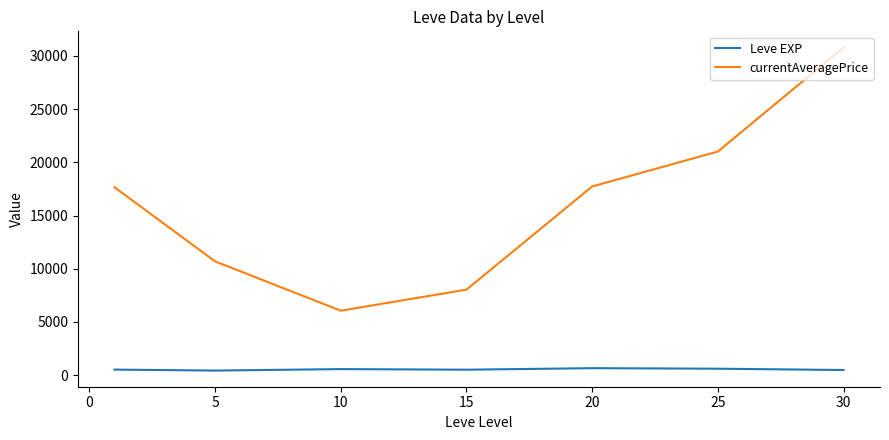

What is the difference between the maximum and second lowest values in the currentAveragePrice series?

22759.1